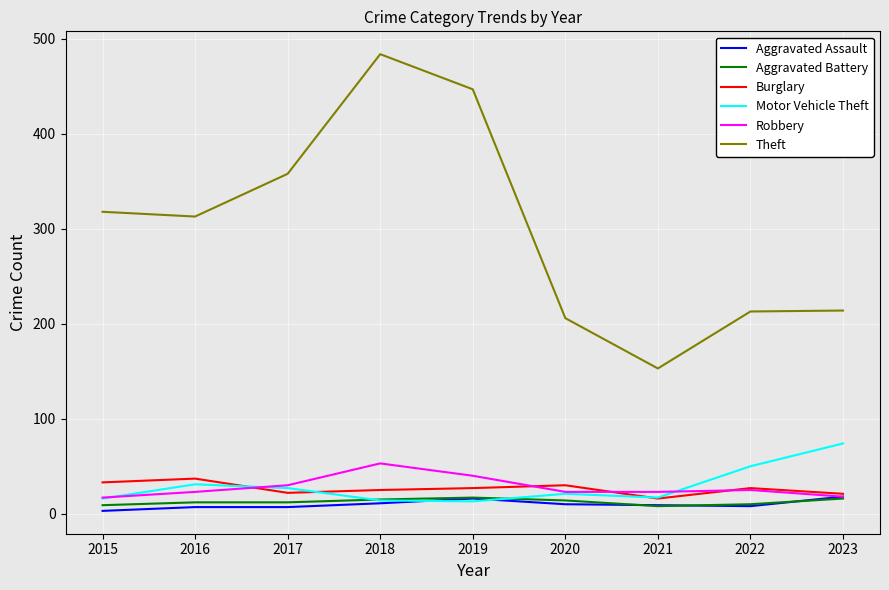

Which series has the largest total across all categories?

Theft